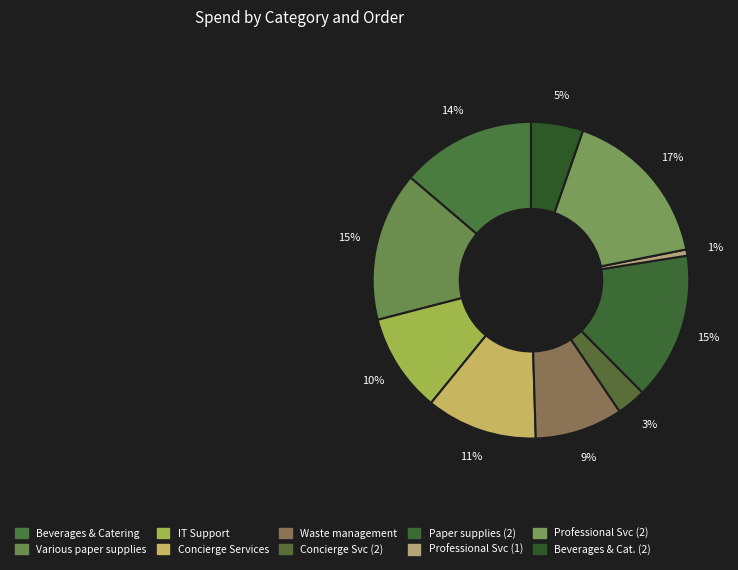

How many segments does this pie chart have?

10